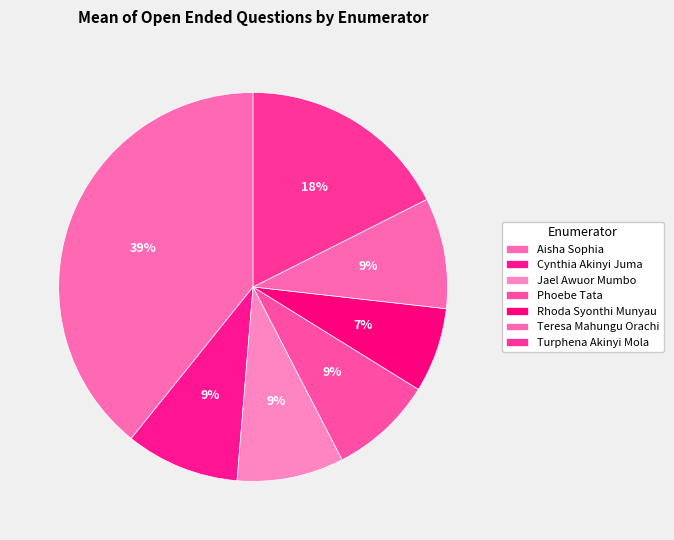

What is the ratio of the value at Turphena Akinyi Mola to the value at Teresa Mahungu Orachi?

1.9